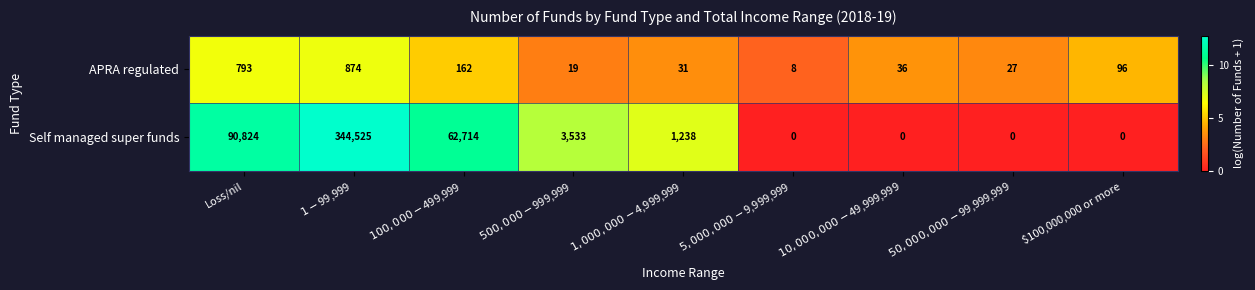

At which category is the sum across all series the highest?

$1-$99,999